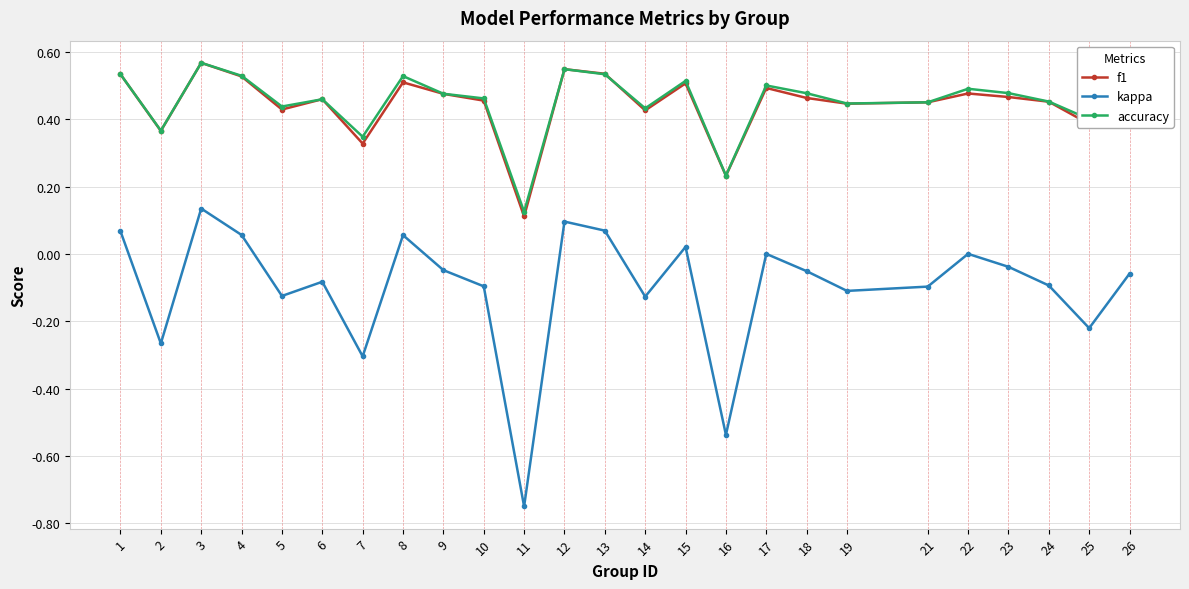

Which category has the lowest value in the f1 series?

11